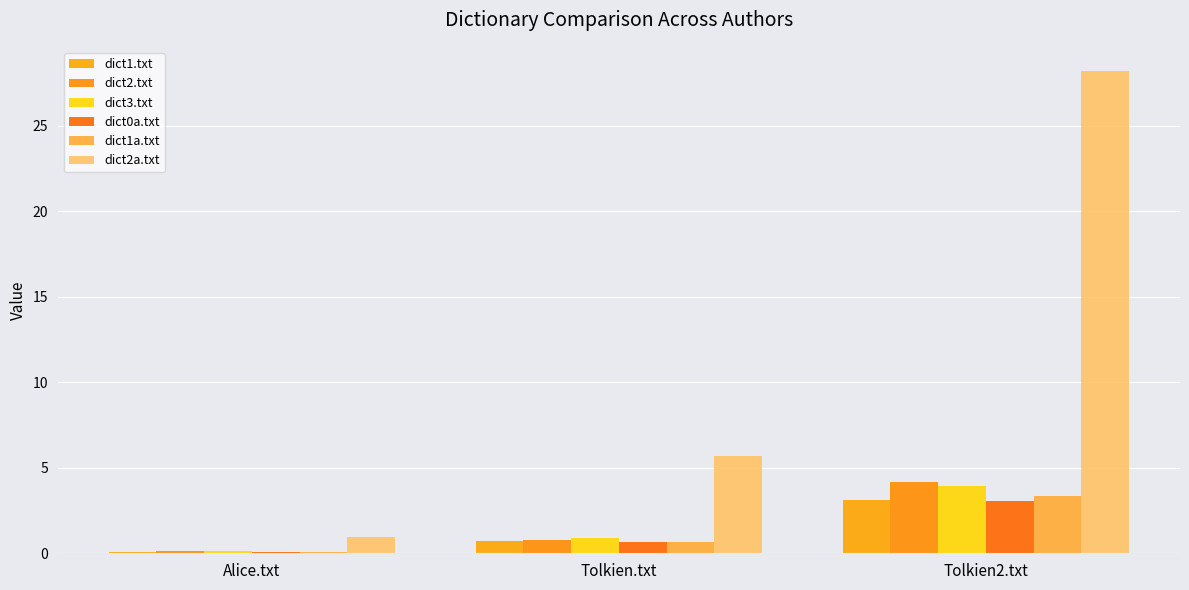

At which label does dict3.txt reach its peak?

Tolkien2.txt